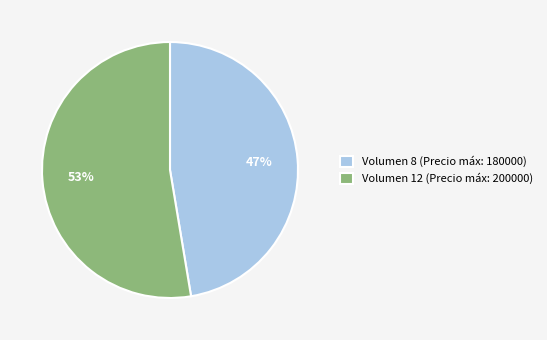

Which has a higher value, Volumen 12 (Precio máx: 200000) or Volumen 8 (Precio máx: 180000)?

Volumen 12 (Precio máx: 200000)